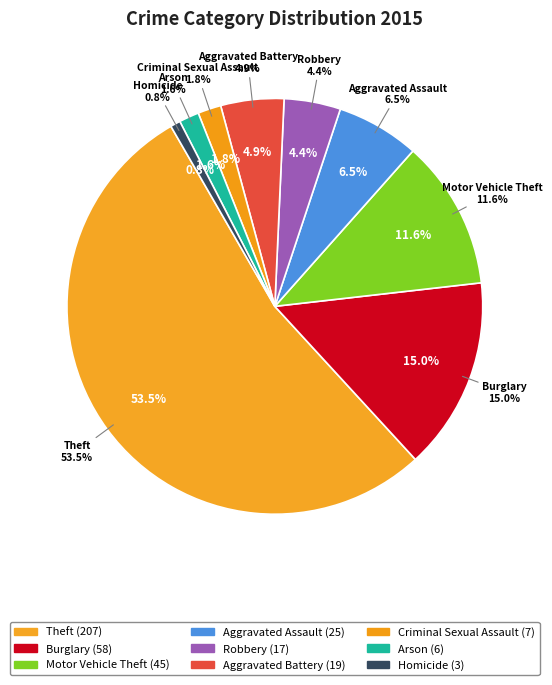

What percentage is the Burglary slice, to the nearest percent?

15%